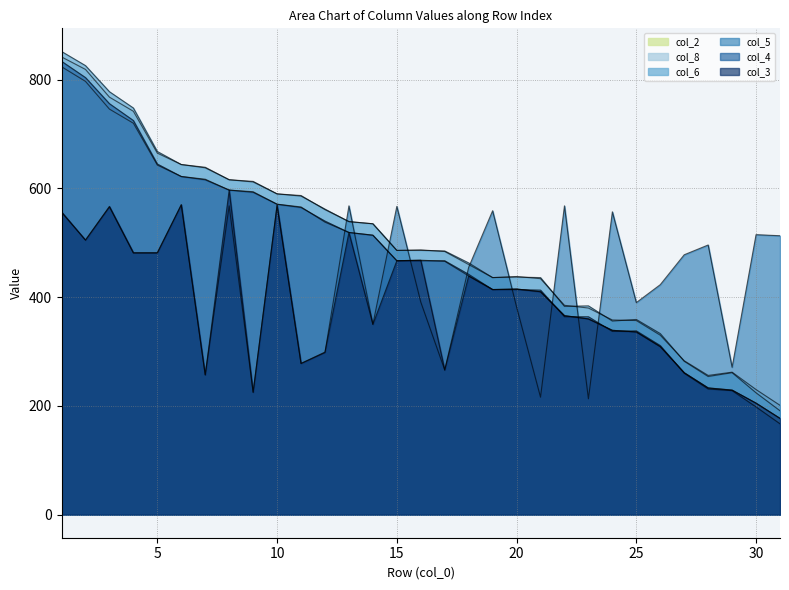

At which label is col_8 closest to 521?

14